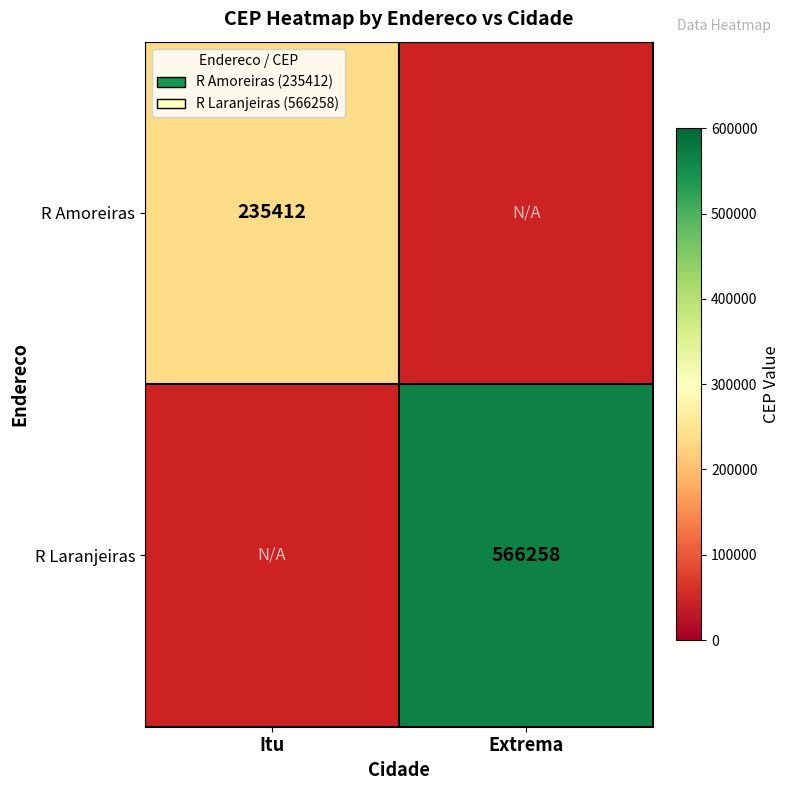

Is it true that R Laranjeiras equals 566258 at Extrema?

True